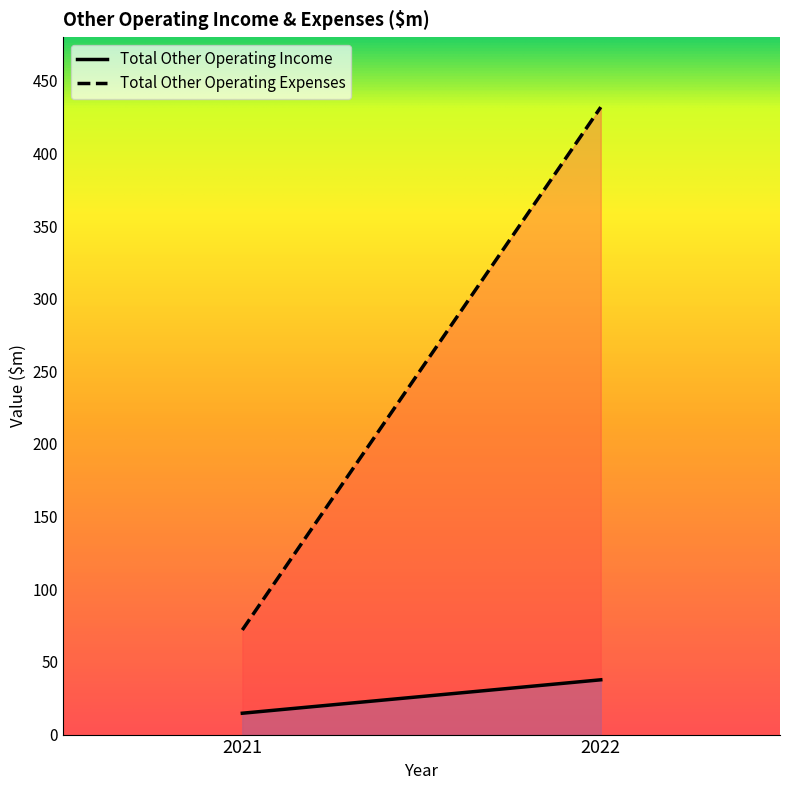

How many categories are shown in the chart?

2